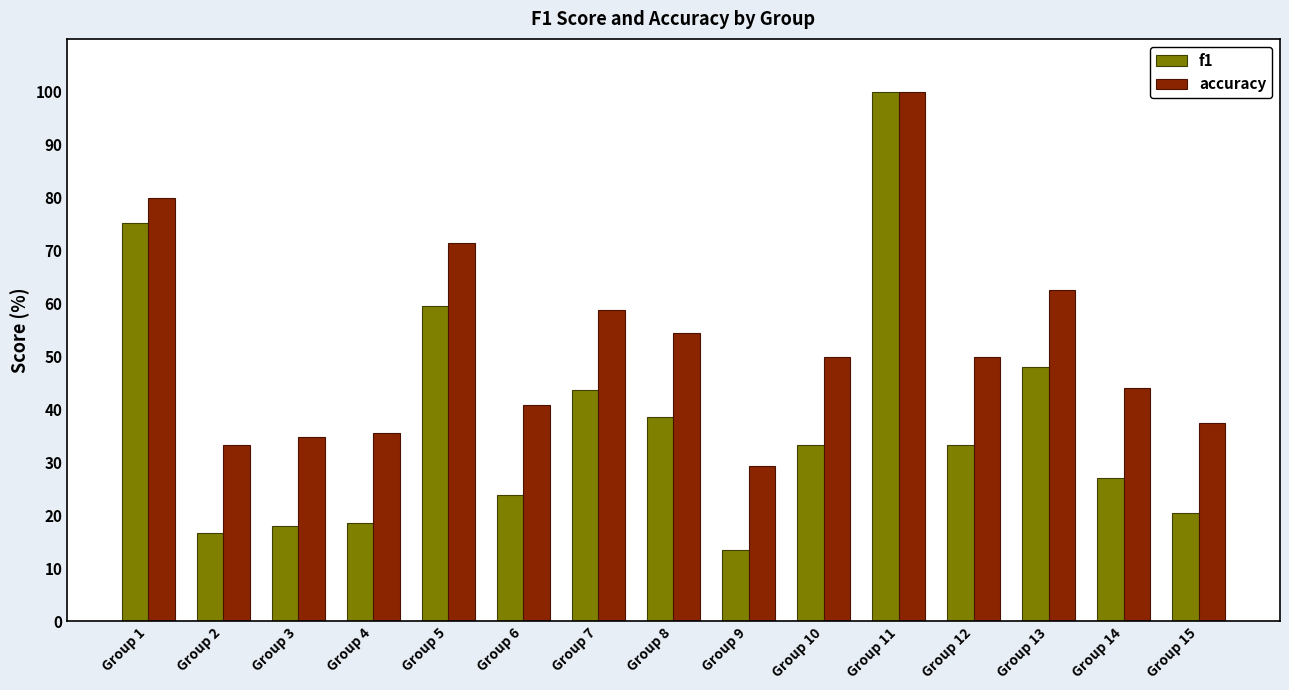

At which category is the sum across all series the highest?

Group 11